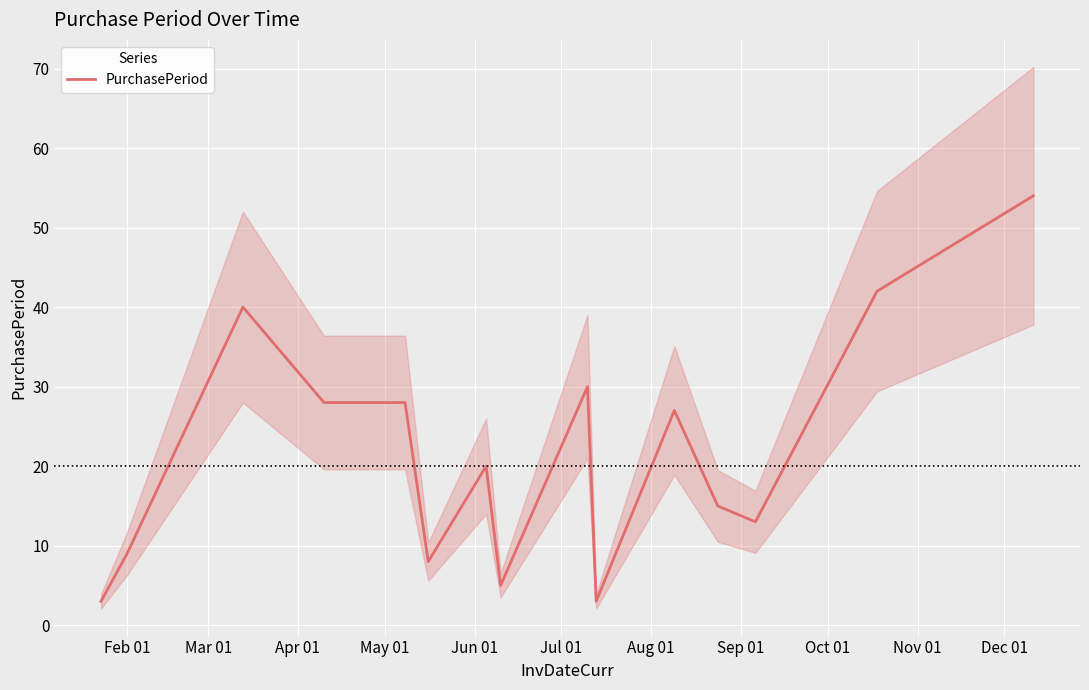

What is the lowest value of the PurchasePeriod series?

3